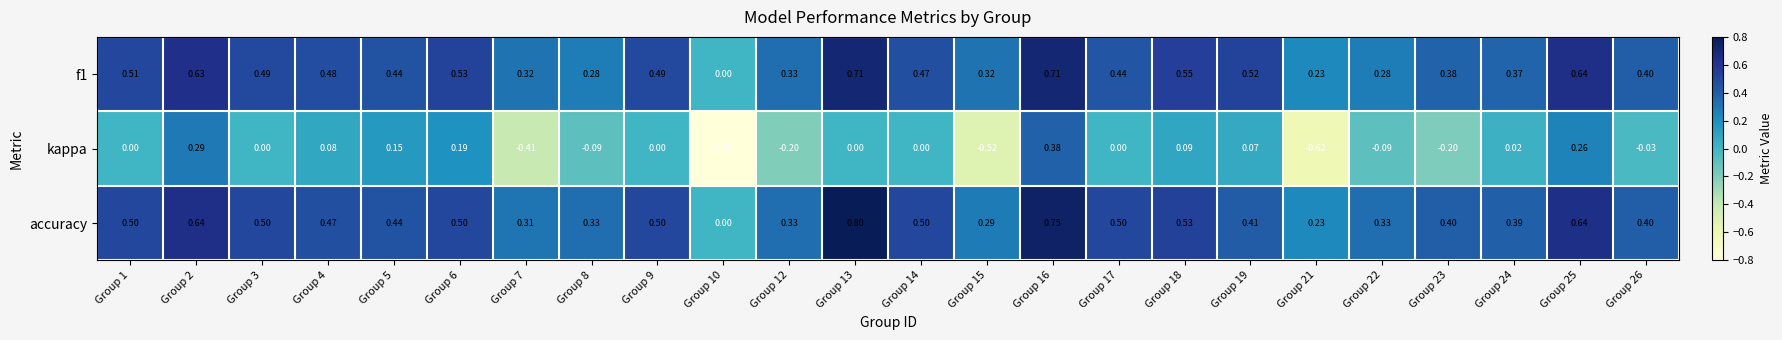

Which series has the widest spread of values?

kappa